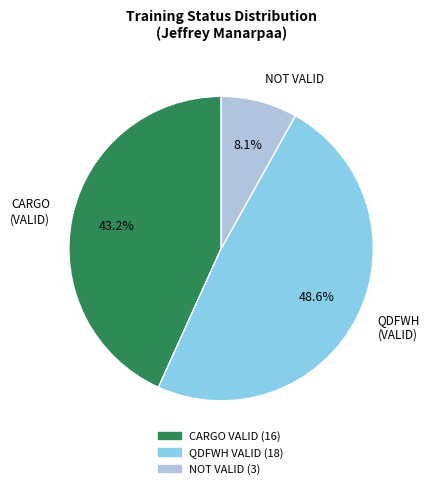

Is the sum of CARGO (VALID) and NOT VALID greater than half?

Yes